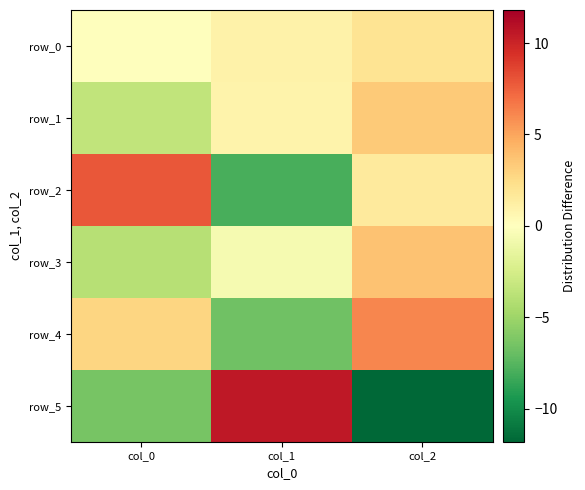

Count the number of categories in the chart.

3